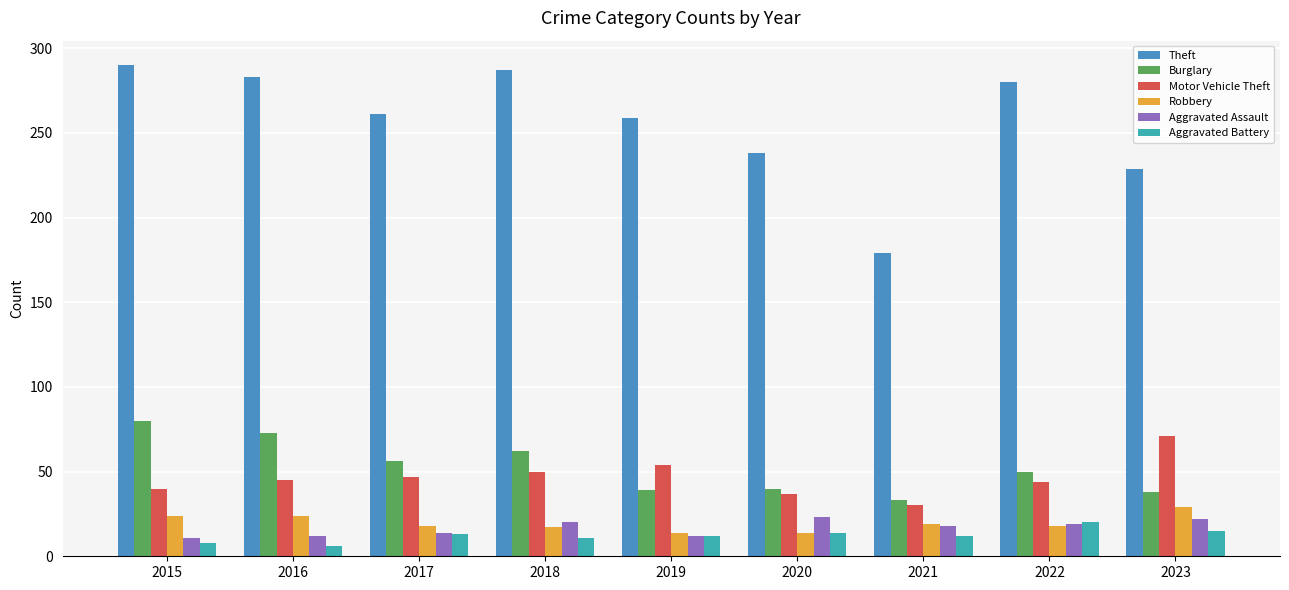

Are the bars grouped side by side (vs. stacked)?

Yes